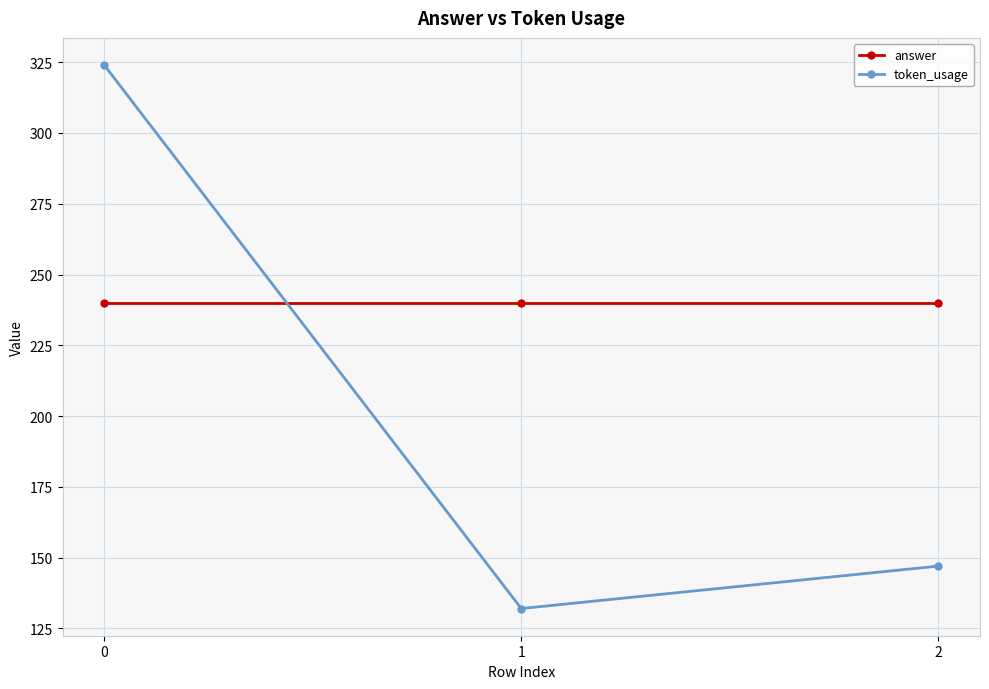

What is the difference between the maximum and minimum values in the token_usage series?

192